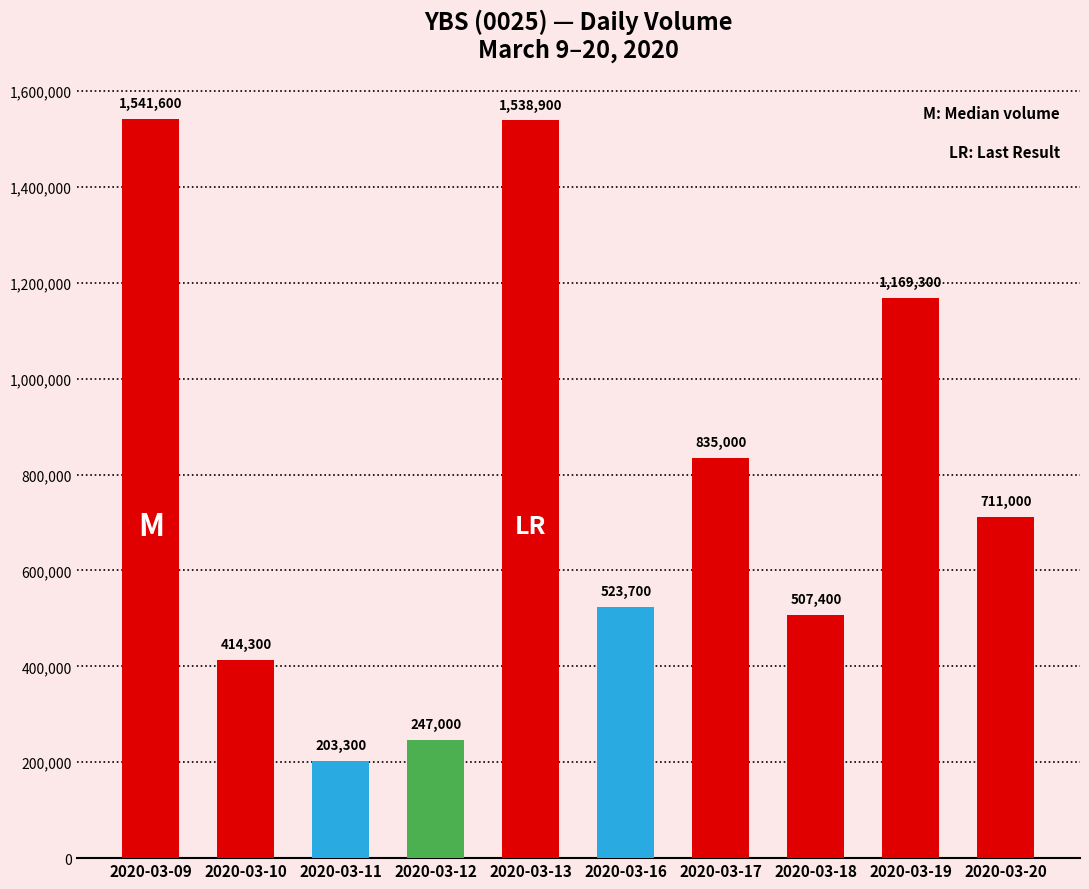

True or false: the data shows 106648 at 2020-03-12.

False